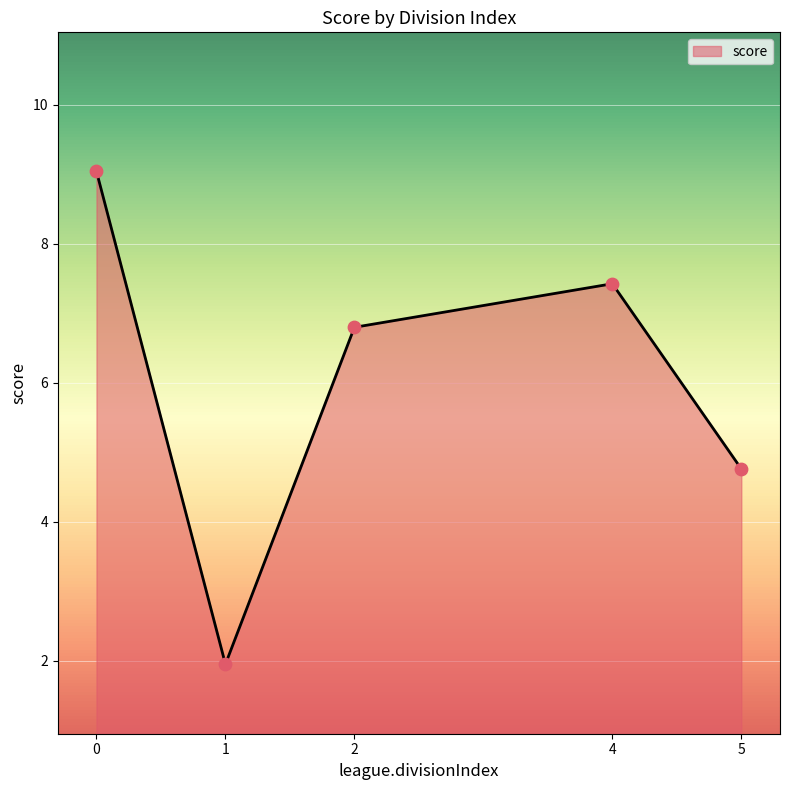

What is the change in value from 1 to 5?

+2.8